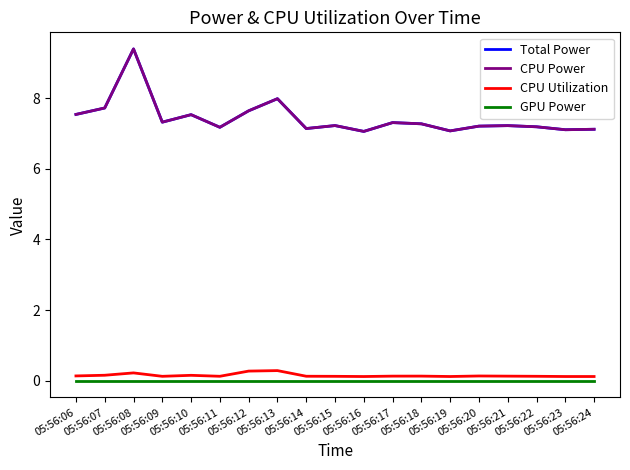

Does the chart have visible grid lines?

No